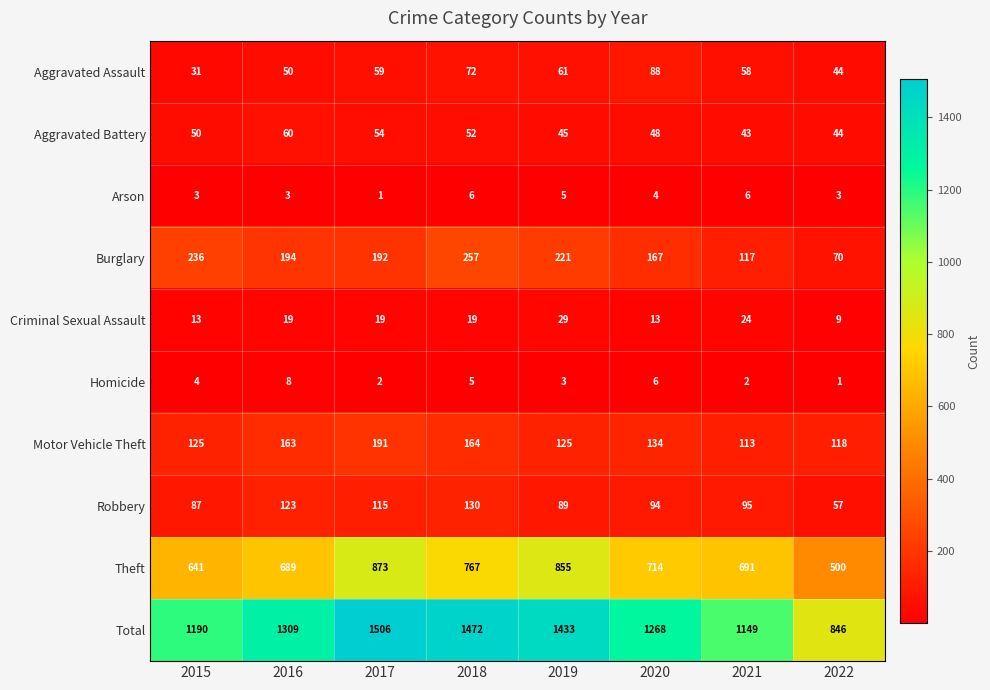

Count the number of data series in this chart.

10